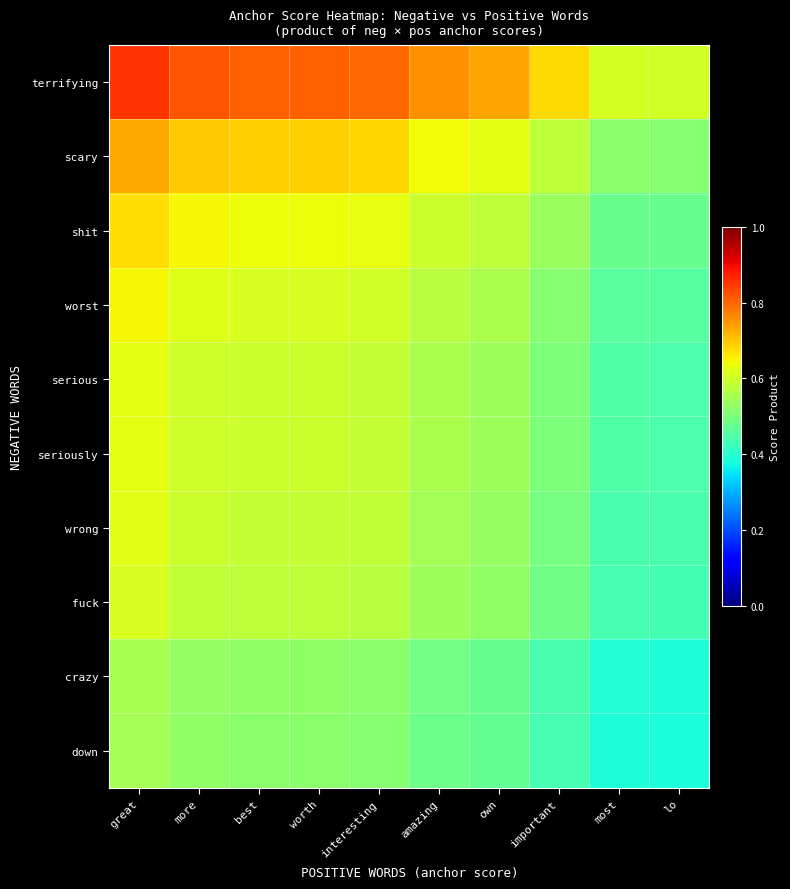

Between own and lo, which series saw the biggest shift?

terrifying